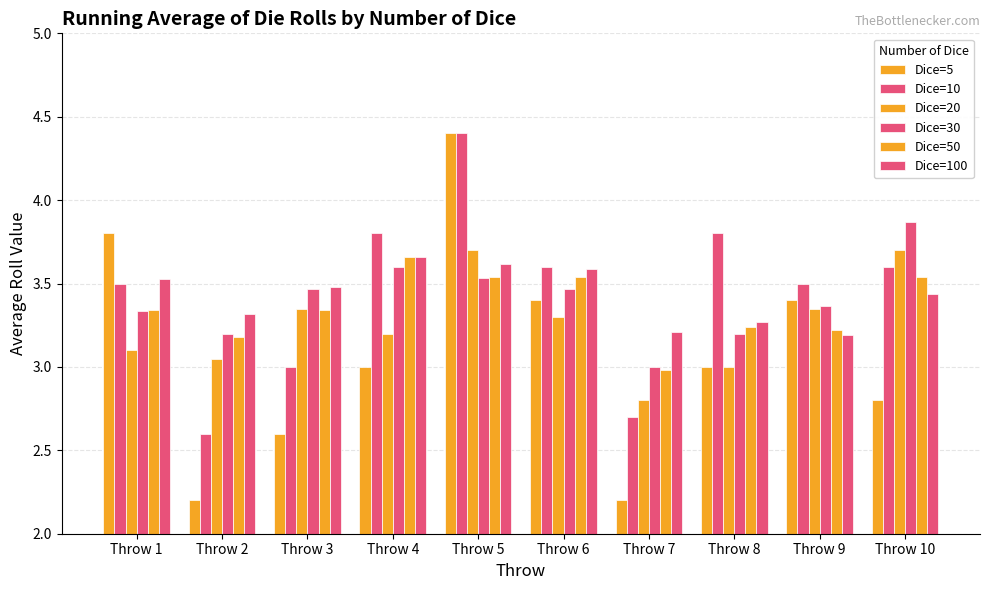

Between Throw 10 and Throw 6, which is larger?

Throw 6